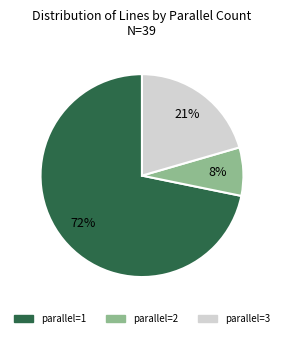

To the nearest percent, what is the average slice percentage?

33%